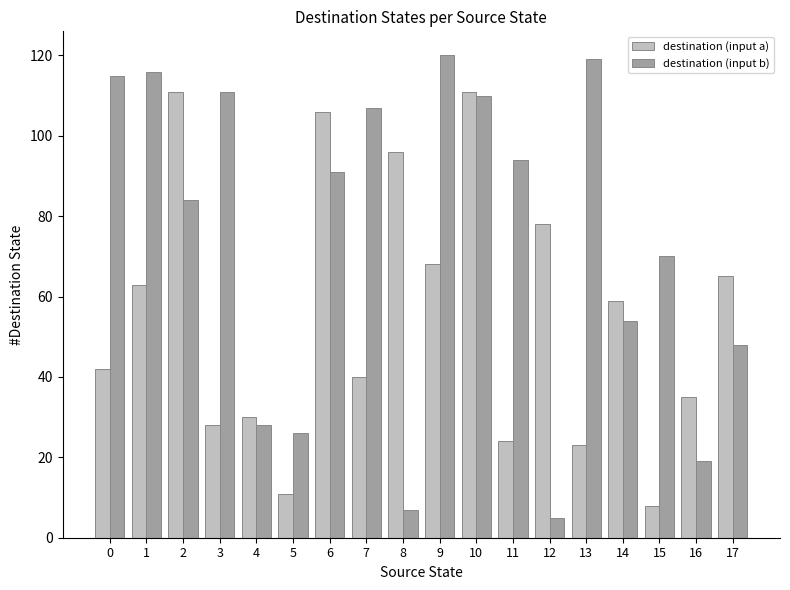

Which series changed the most between 10 and 14?

destination (input b)